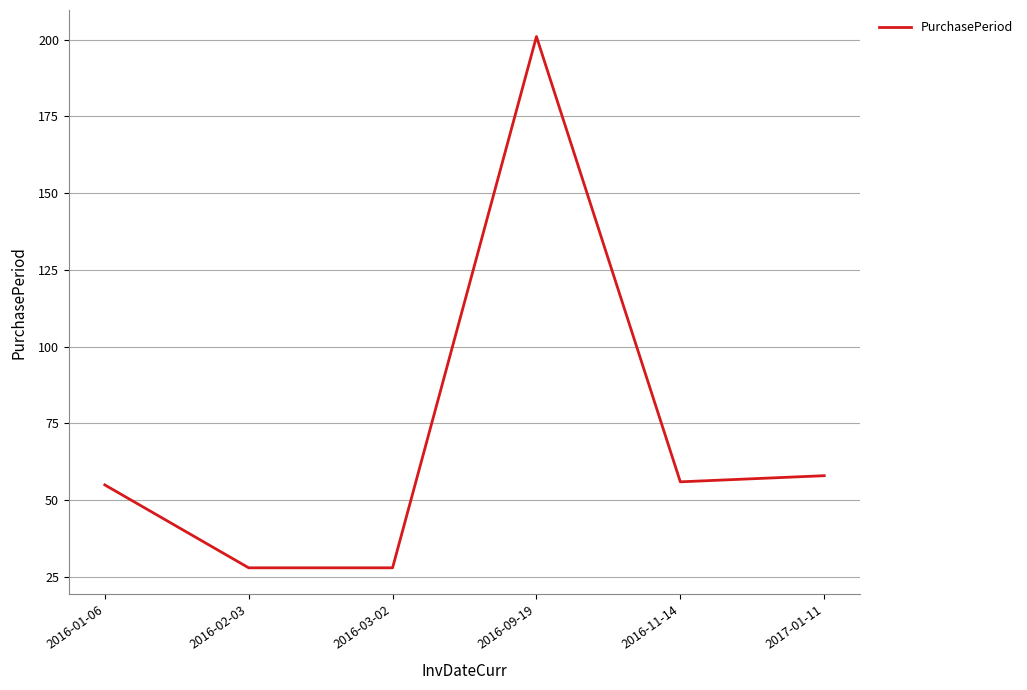

What is the difference between the values at 2016-01-06 and 2016-03-02?

27